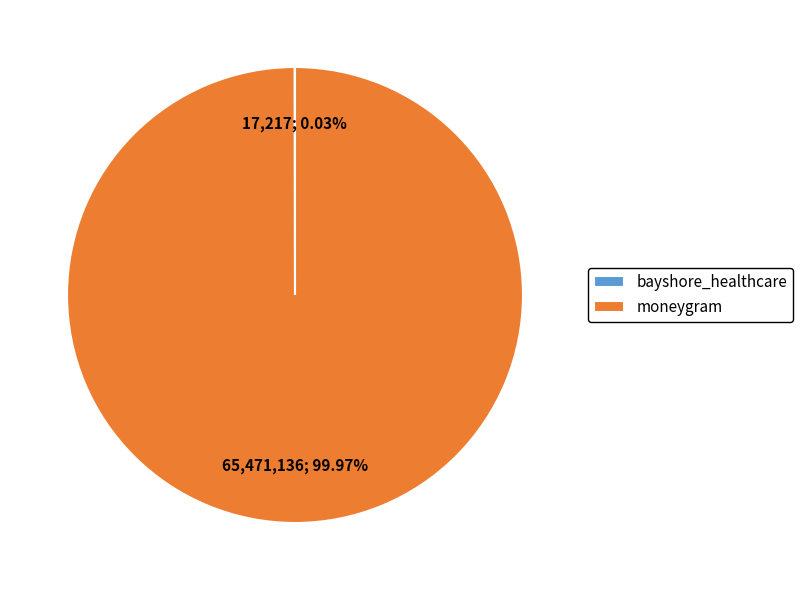

What is the largest slice in the pie chart?

moneygram